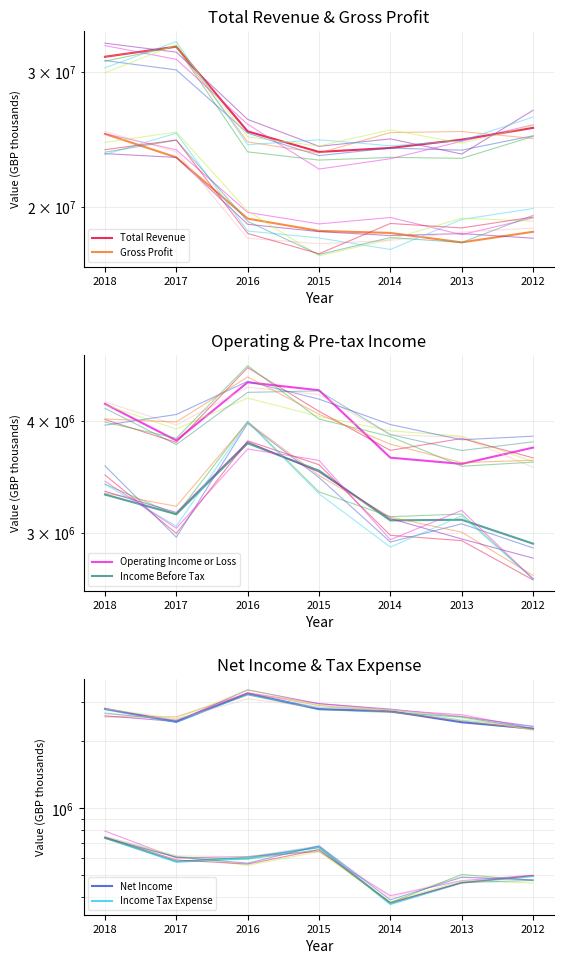

Which series changed the most between 2016 and 2014?

Total Revenue